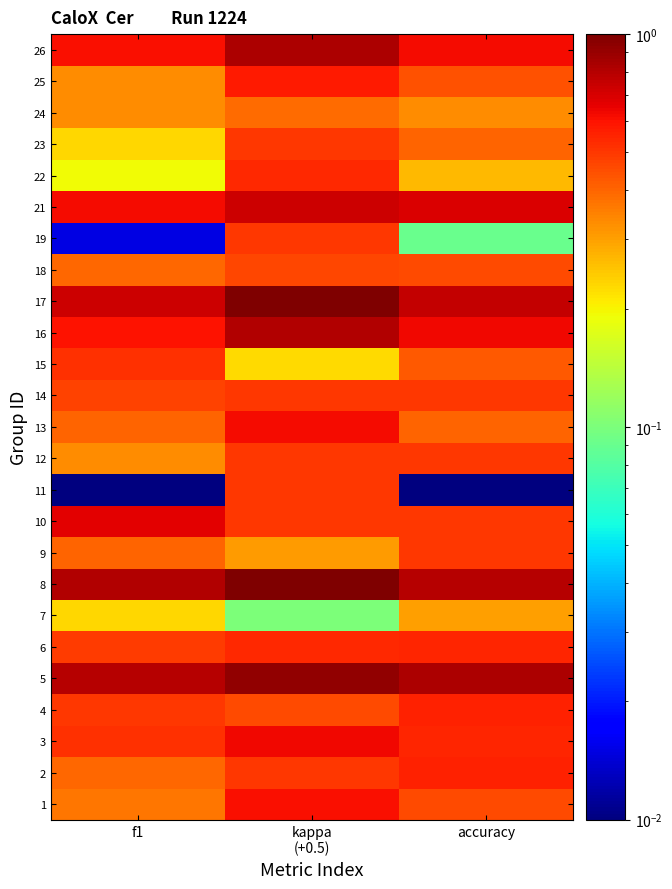

List the series in order of their peak value, lowest first.

7, 24, 18, 9, 11, 12, 14, 19, 23, 15, 22, 6, 2, 4, 25, 1, 13, 3, 10, 21, 16, 26, 5, 17, 8